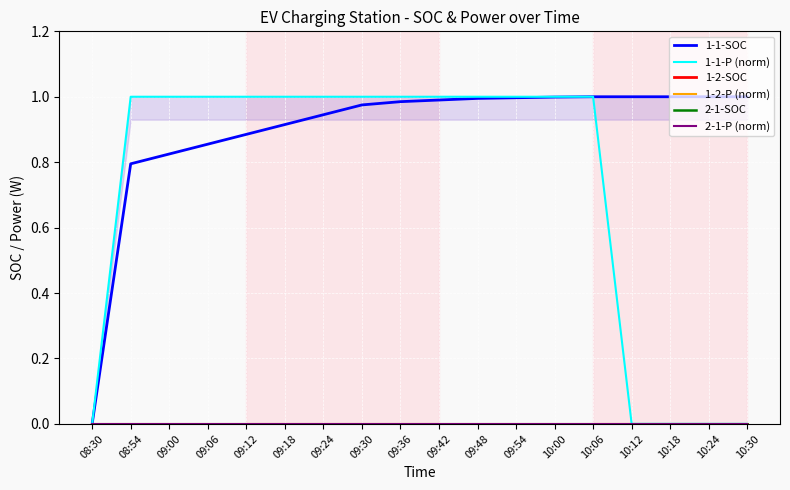

Is the value of 1-1-SOC at 09:42 greater than the value of 1-2-SOC at 09:54?

Yes